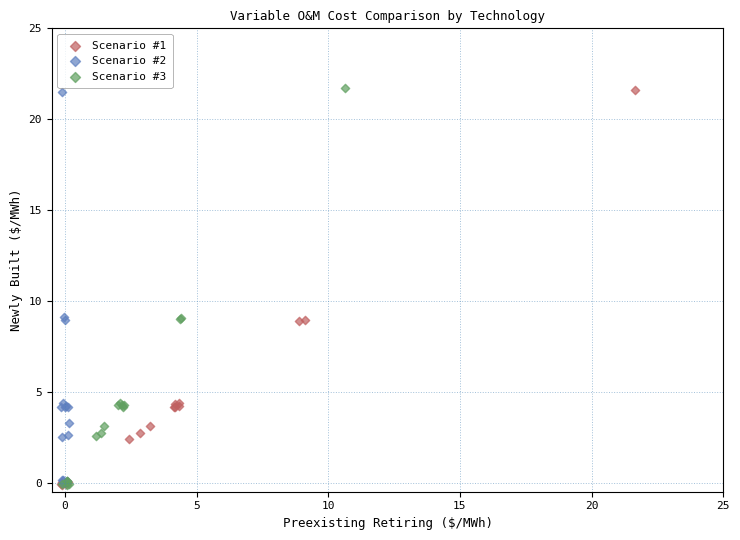

What are all the series names shown in the legend?

Scenario #1, Scenario #2, Scenario #3